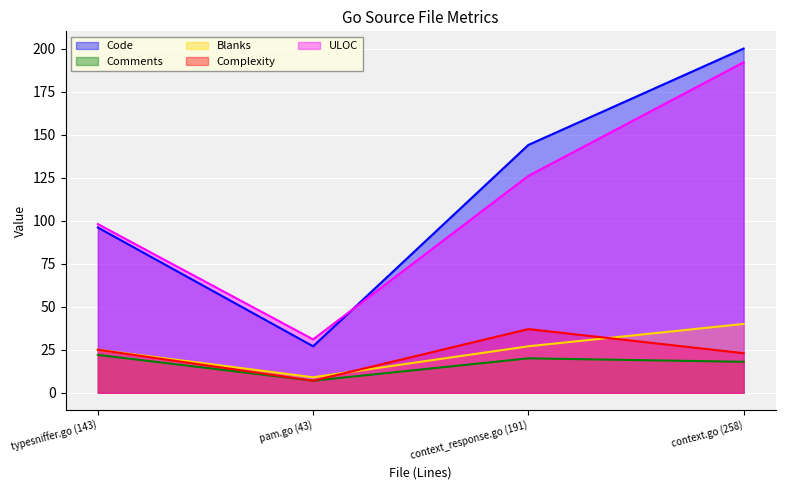

Which series has the largest total across all categories?

Code